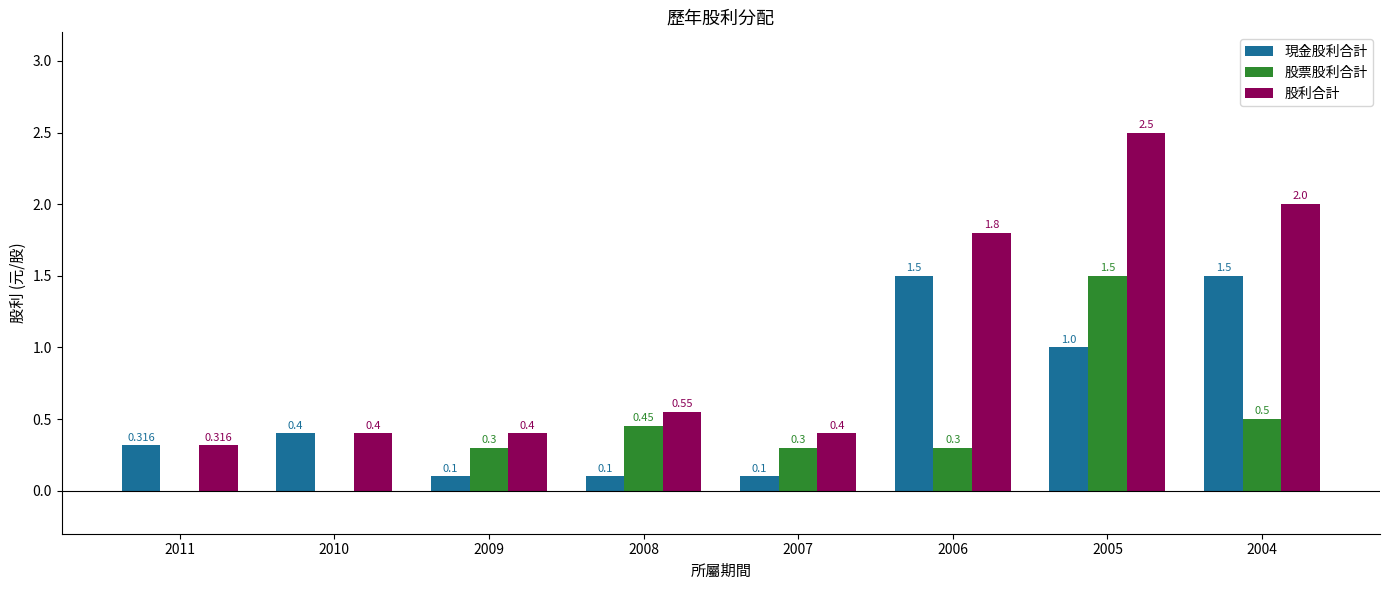

Which series has the largest total across all categories?

股利合計